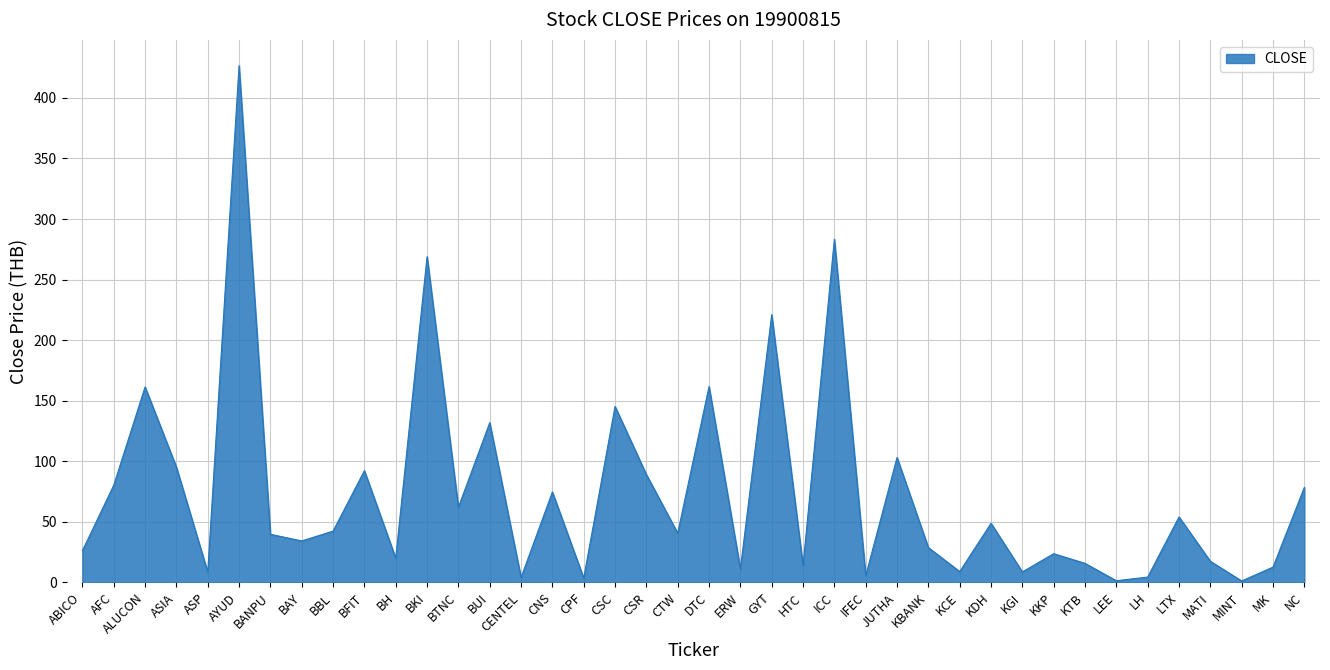

At which category does the data reach its first local peak?

ALUCON